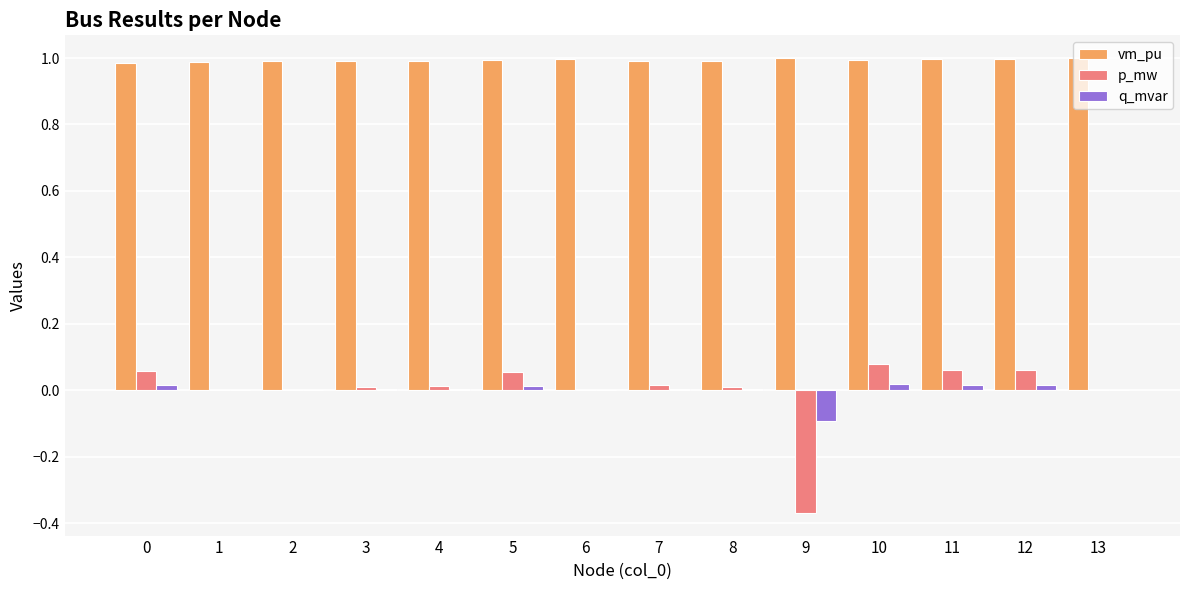

True or false: q_mvar has a value of -0.1 at 9.

True